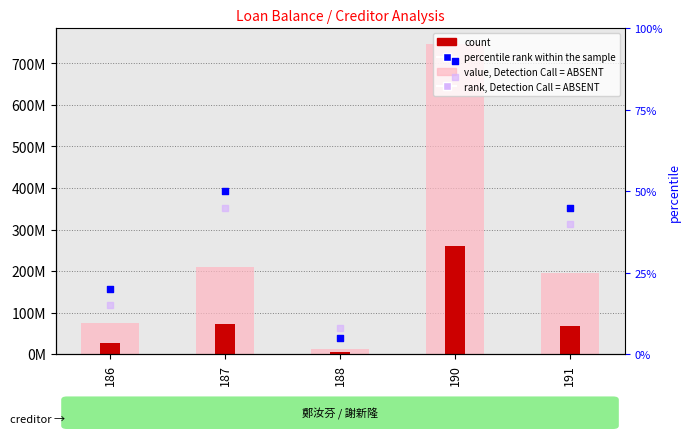

Which series reaches the maximum Y coordinate?

value, Detection Call = ABSENT